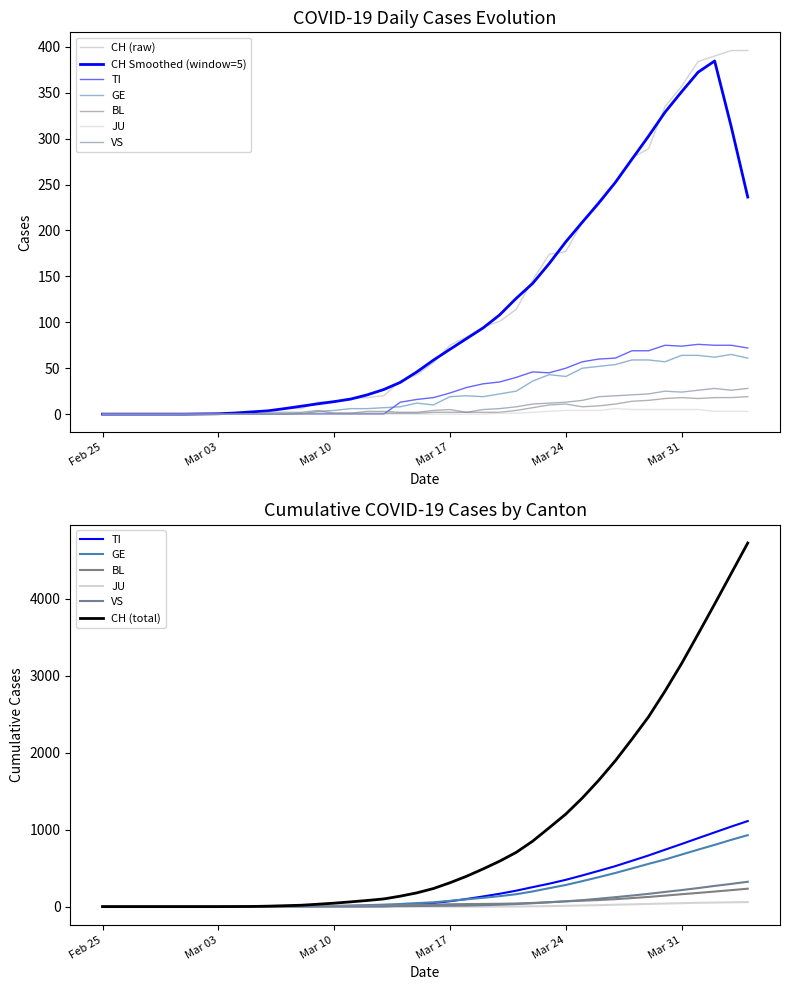

Which series has the largest total across all categories?

CH